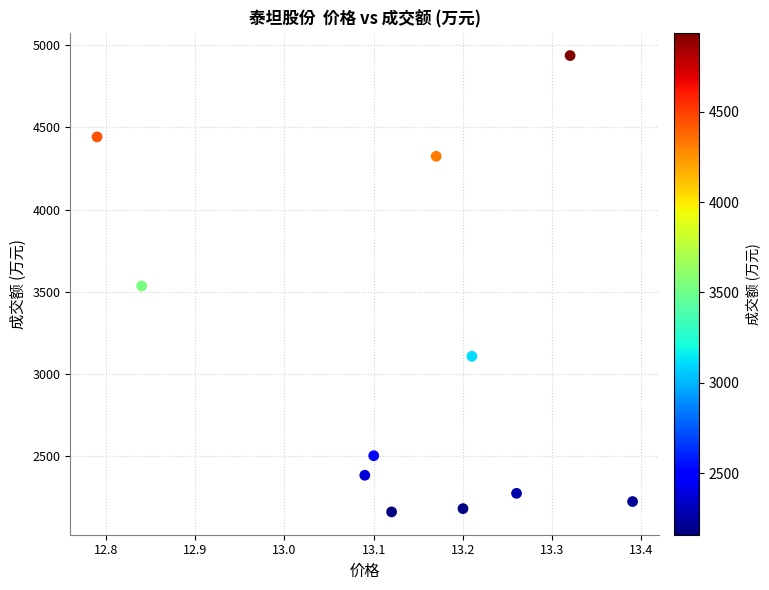

What is the range of Y values (max minus min)?

2777